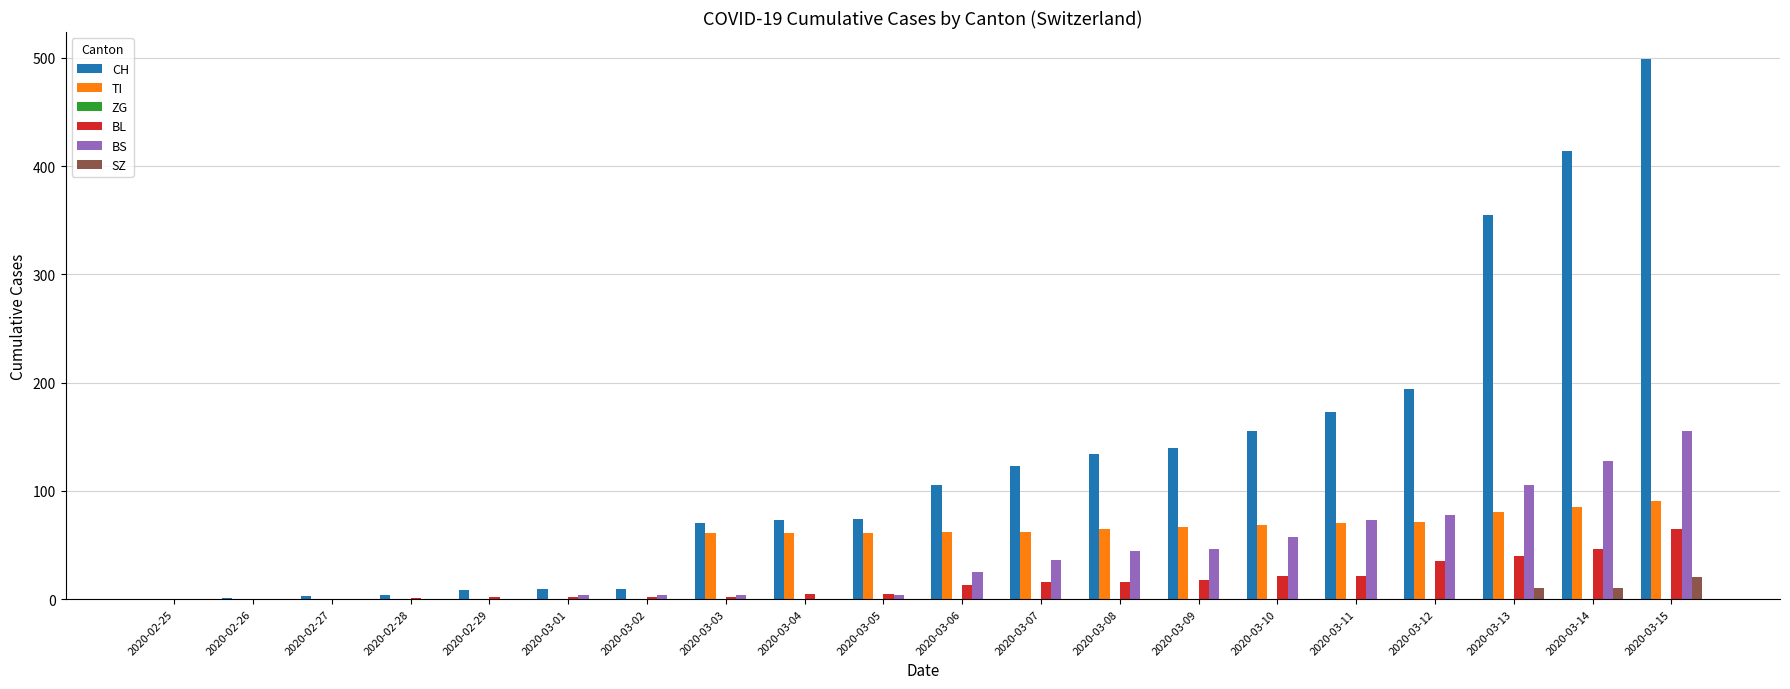

What is the highest value of the BS series?

155